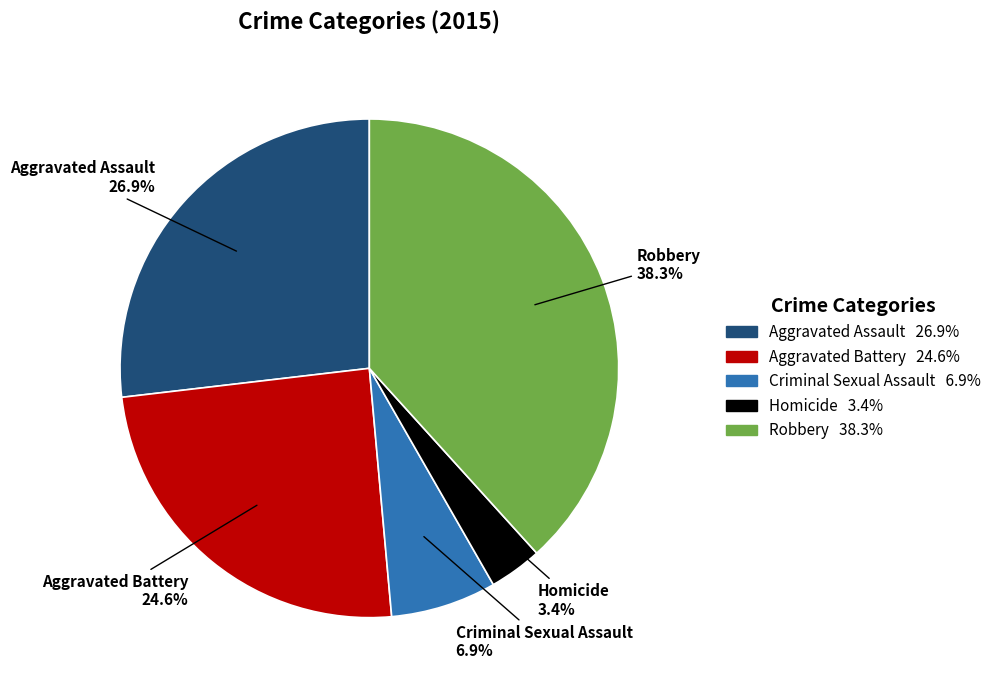

Is Aggravated Assault the majority of the pie?

No